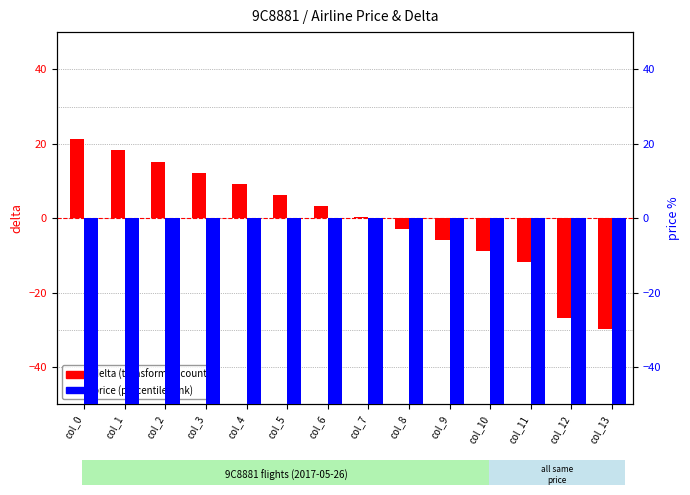

Reading right to left, what are all the values shown in this chart?

delta (transformed): col_13=-29.8	col_12=-26.8	col_11=-11.8	col_10=-8.8	col_9=-5.8	col_8=-2.8	col_7=0.2	col_6=3.2	col_5=6.2	col_4=9.2	col_3=12.2	col_2=15.2	col_1=18.2	col_0=21.2
price (percentile): col_13=-50.0	col_12=-50.0	col_11=-50.0	col_10=-50.0	col_9=-50.0	col_8=-50.0	col_7=-50.0	col_6=-50.0	col_5=-50.0	col_4=-50.0	col_3=-50.0	col_2=-50.0	col_1=-50.0	col_0=-50.0